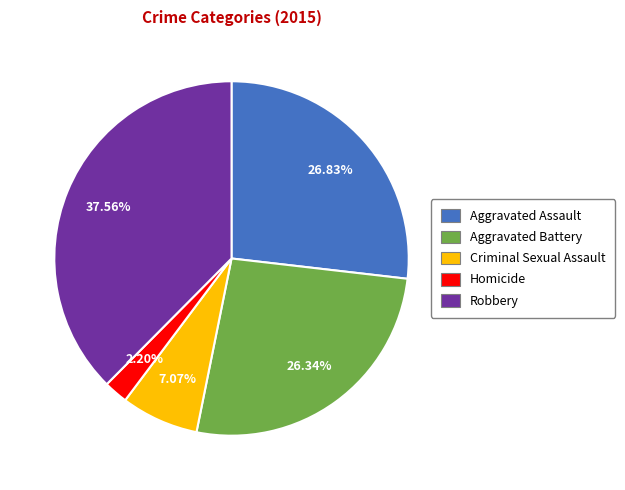

How much of the chart is everything except Homicide?

97.8%